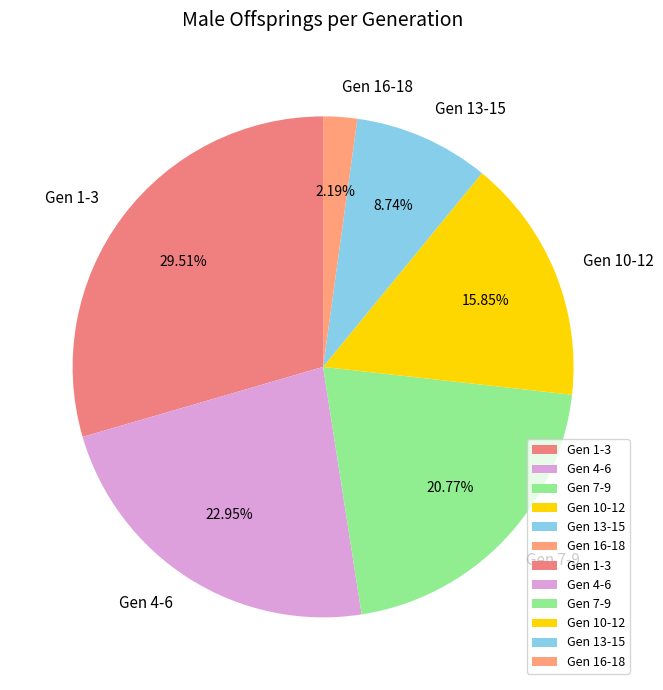

Rank the categories by value from lowest to highest.

Gen 16-18, Gen 13-15, Gen 10-12, Gen 7-9, Gen 4-6, Gen 1-3